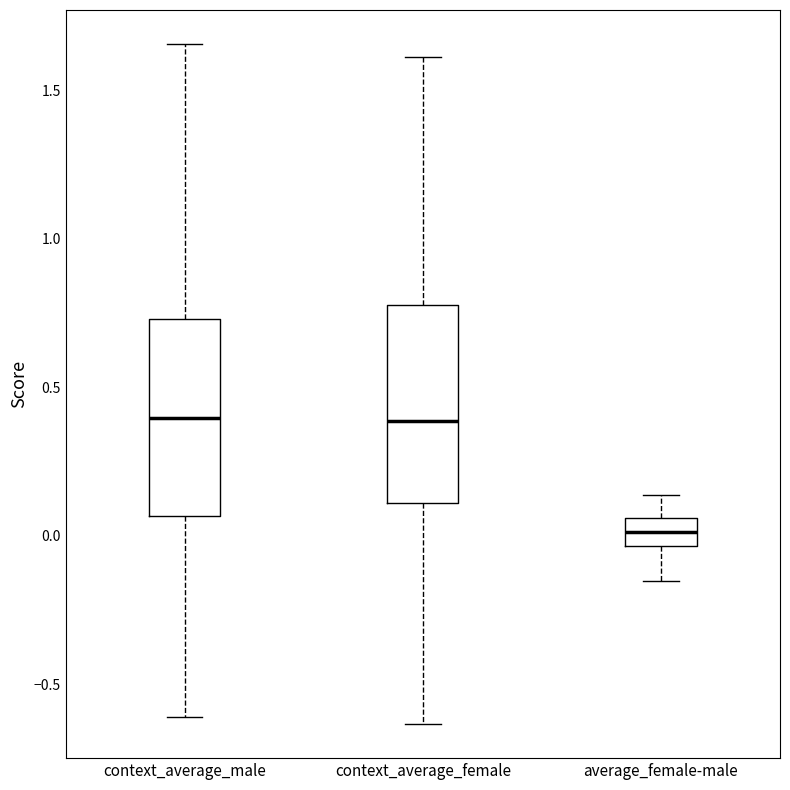

Reading left to right, transcribe this box plot: for each box, give where its median line is, the range the box spans, and where its two whiskers end, as read against the y-axis. The values are not printed on the chart, so give them approximately, as read against the axis.

context_average_male: median 0.40, box 0.05 to 0.75, whiskers -0.60 to 1.65
context_average_female: median 0.40, box 0.10 to 0.80, whiskers -0.65 to 1.60
average_female-male: median 0.00, box -0.05 to 0.05, whiskers -0.15 to 0.15